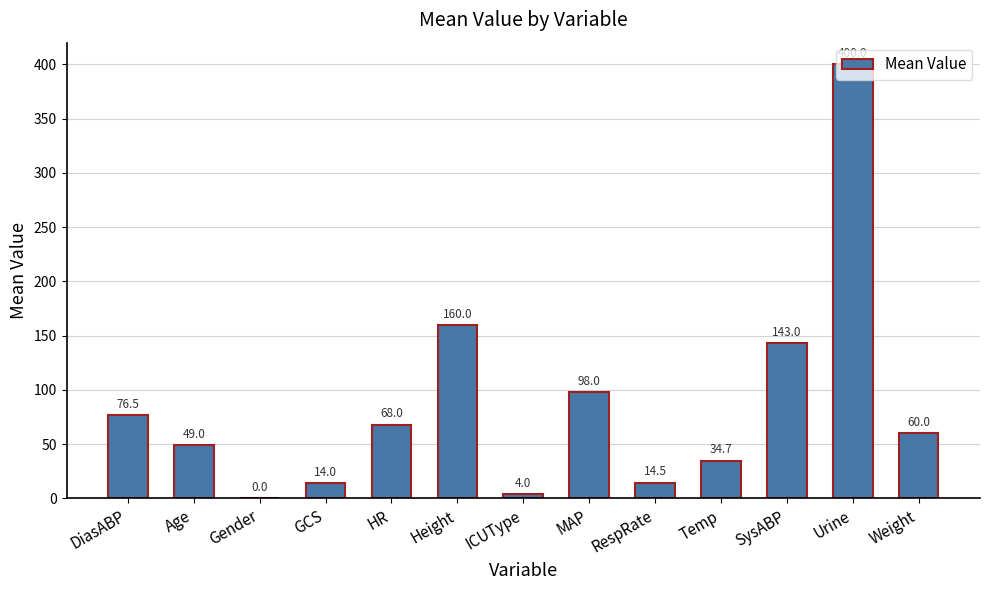

Is it true that the value at Temp is 34.7?

True